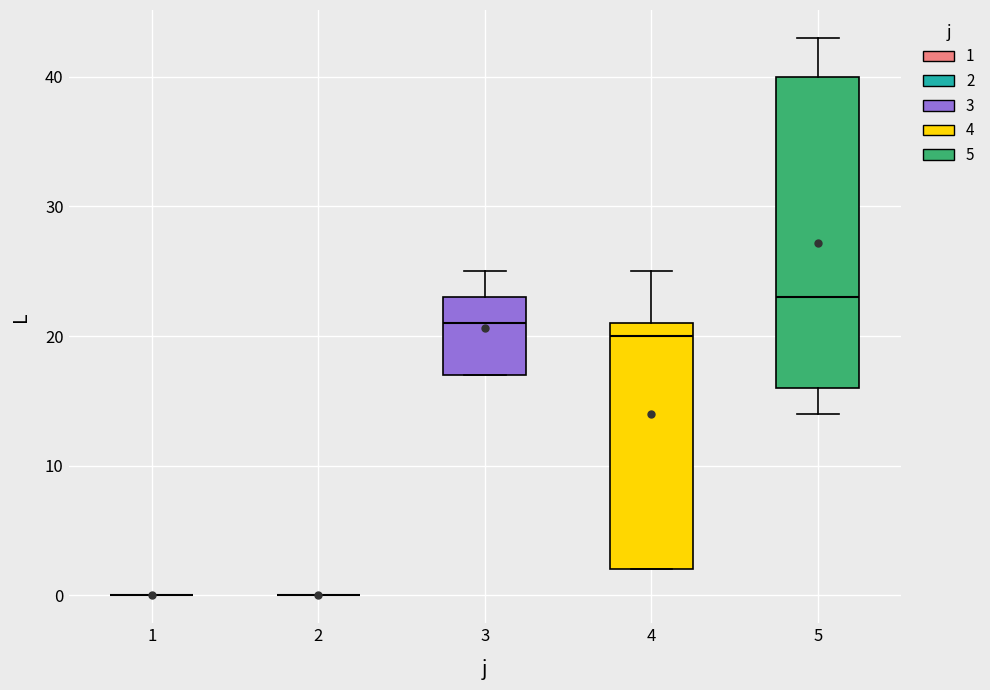

Reading left to right, read every box against the y-axis: the position of its median line, the range the box covers, and the ends of its whiskers. The values are not printed on the chart, so give them approximately, as read against the axis.

1: box collapsed to a line at 0, whiskers 0 to 0
2: box collapsed to a line at 0, whiskers 0 to 0
3: median 21, box 17 to 23, whiskers 17 to 25
4: median 20, box 2 to 21, whiskers 2 to 25
5: median 23, box 16 to 40, whiskers 14 to 43